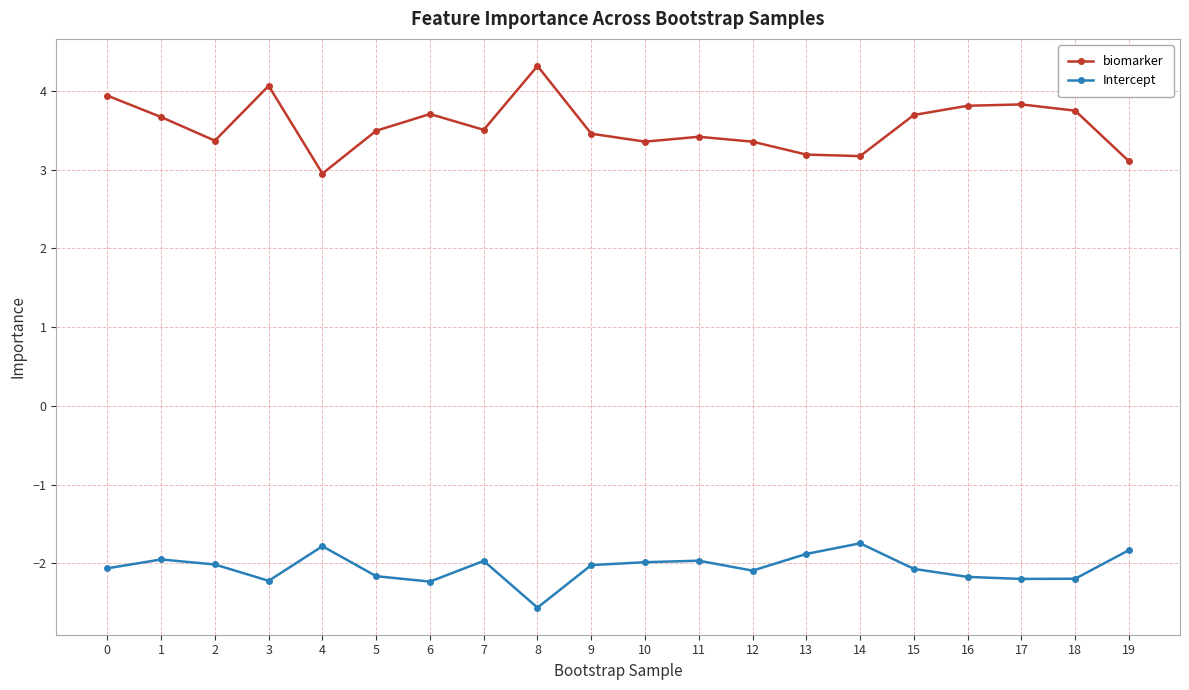

Where is the first local maximum for biomarker?

3